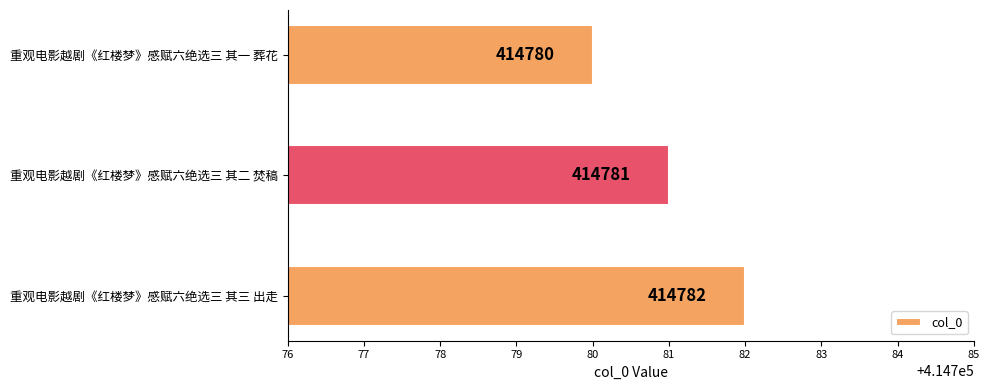

How many bars are there in total?

3